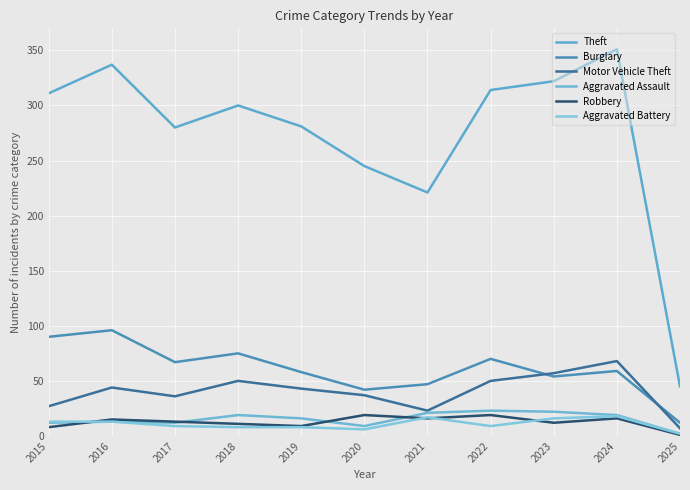

Reading left to right, transcribe all the data shown in this chart.

Theft: 311	337	280	300	281	245	221	314	322	351	45
Burglary: 90	96	67	75	58	42	47	70	54	59	12
Motor Vehicle Theft: 27	44	36	50	43	37	23	50	57	68	7
Aggravated Assault: 12	13	12	19	16	9	21	23	22	19	2
Robbery: 8	15	13	11	9	19	16	19	12	16	1
Aggravated Battery: 13	13	9	8	8	6	17	9	16	18	2